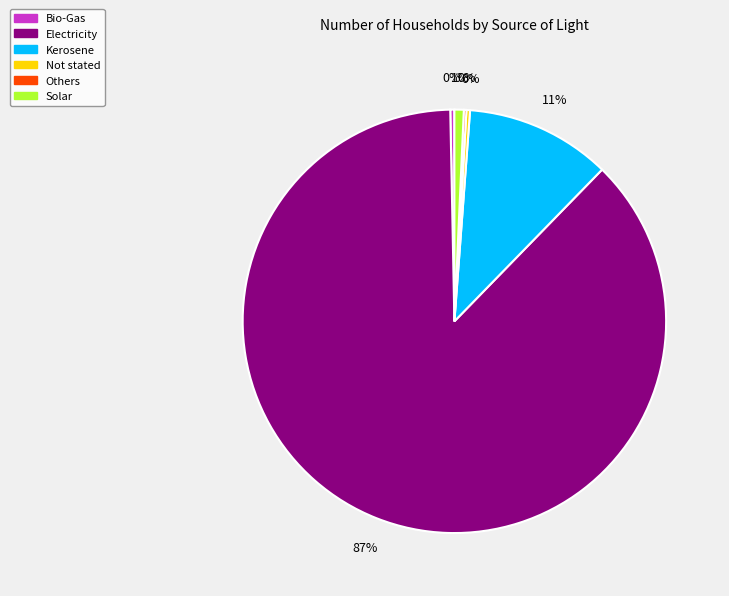

Combined, do Solar and Bio-Gas account for over 50%?

No